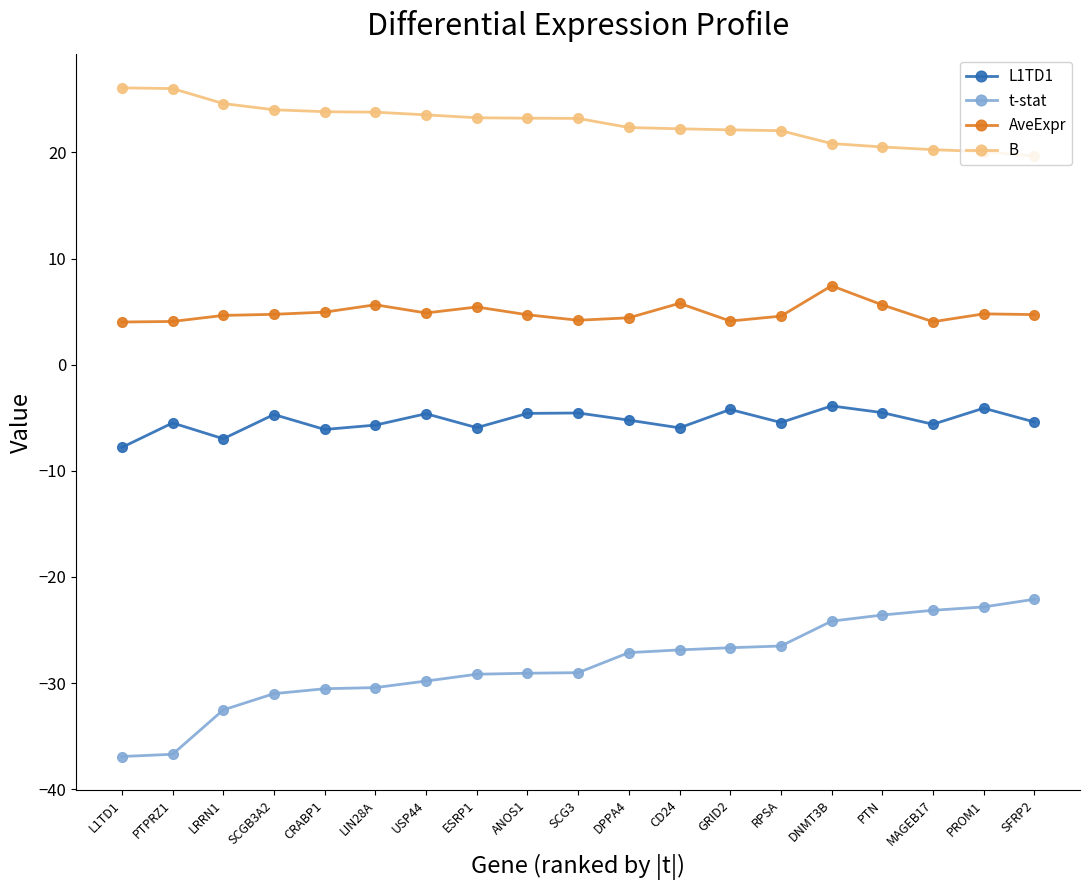

Which series has the widest spread of values?

t-stat